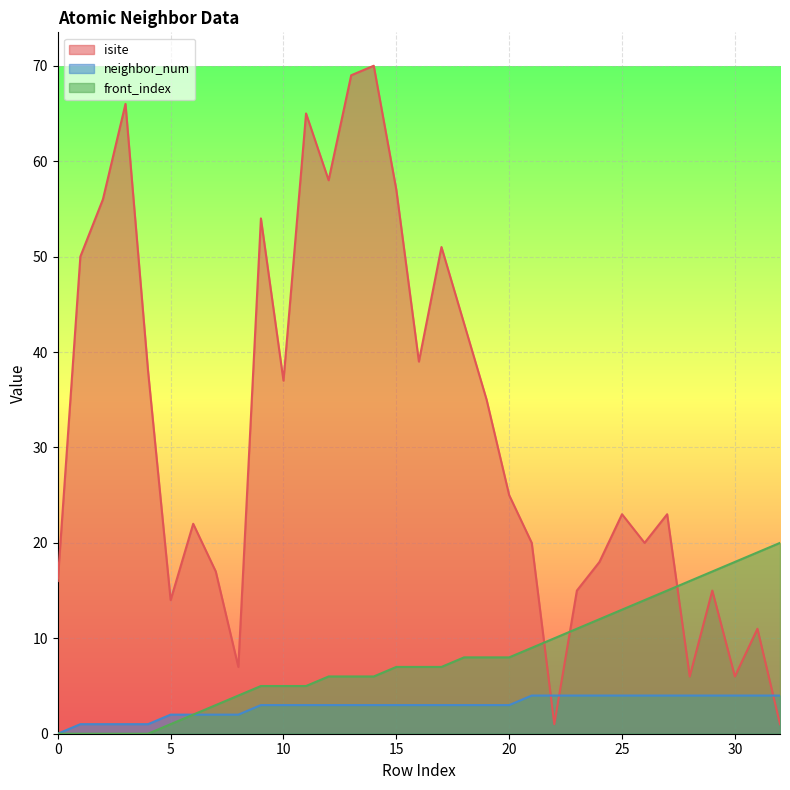

The front_index series shows 8 at 20. True or false?

True